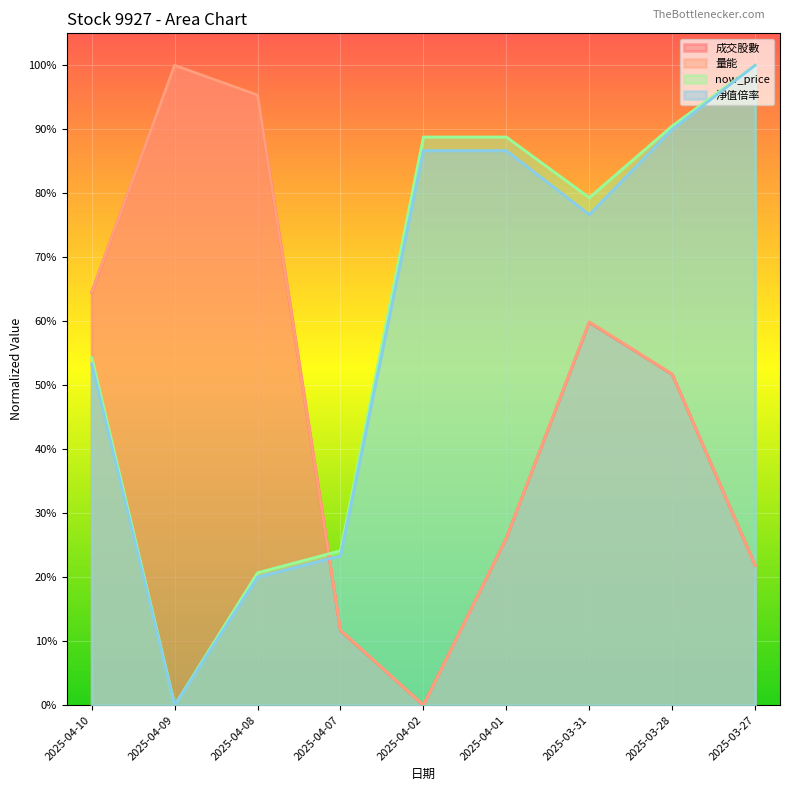

The 成交股數 series shows 1.0 at 2025-04-09. True or false?

True